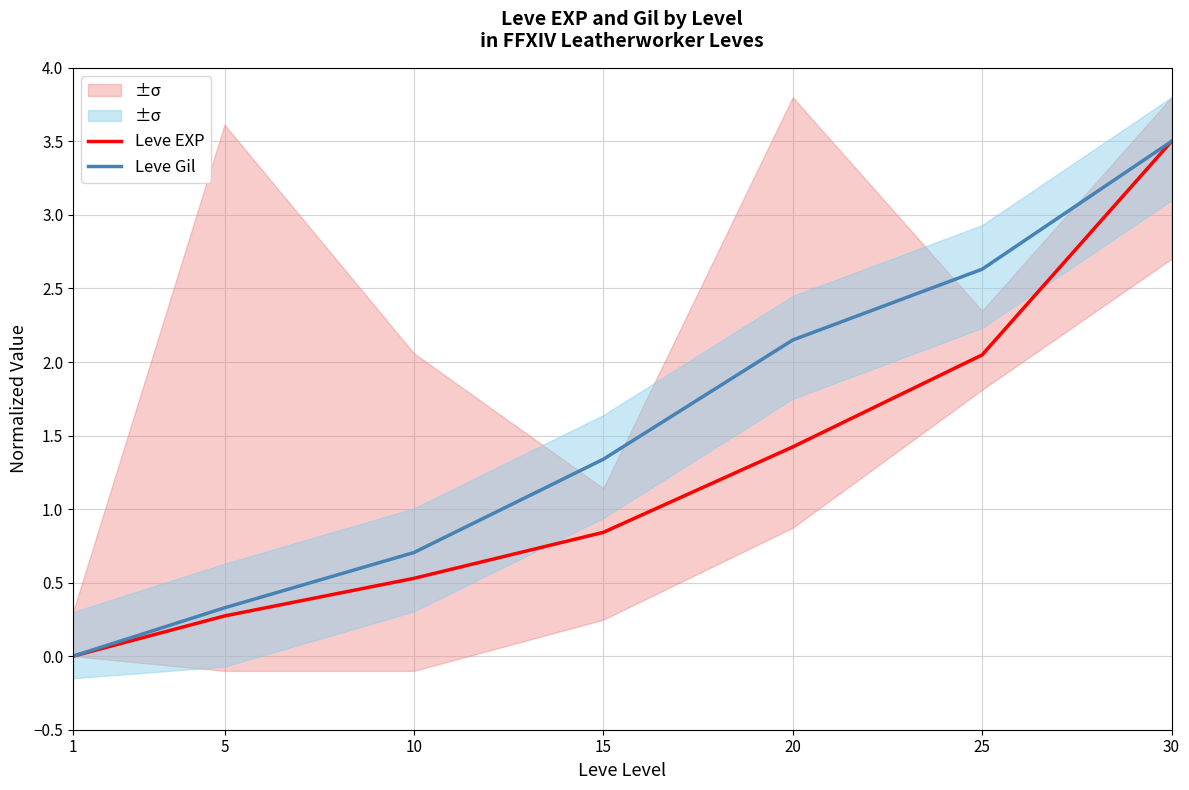

How many values in the Leve Gil series exceed 1?

4